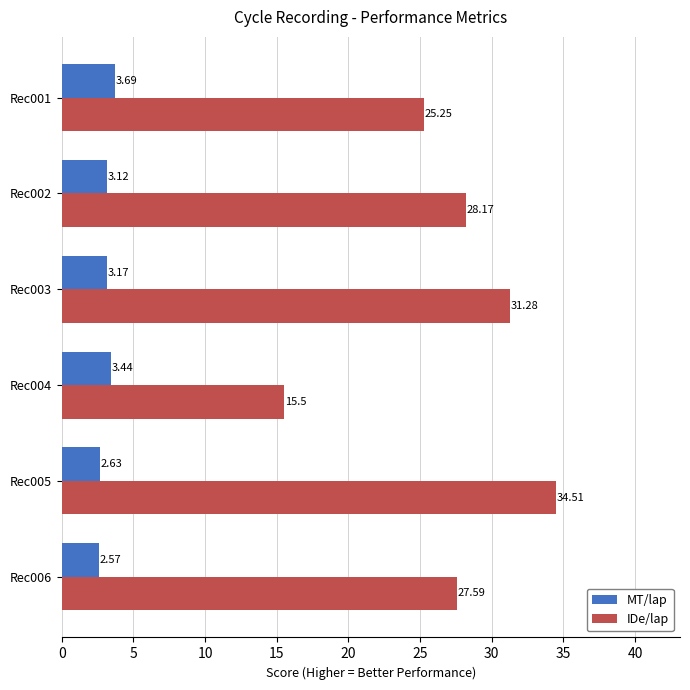

At which label does MT/lap reach its minimum?

Rec006